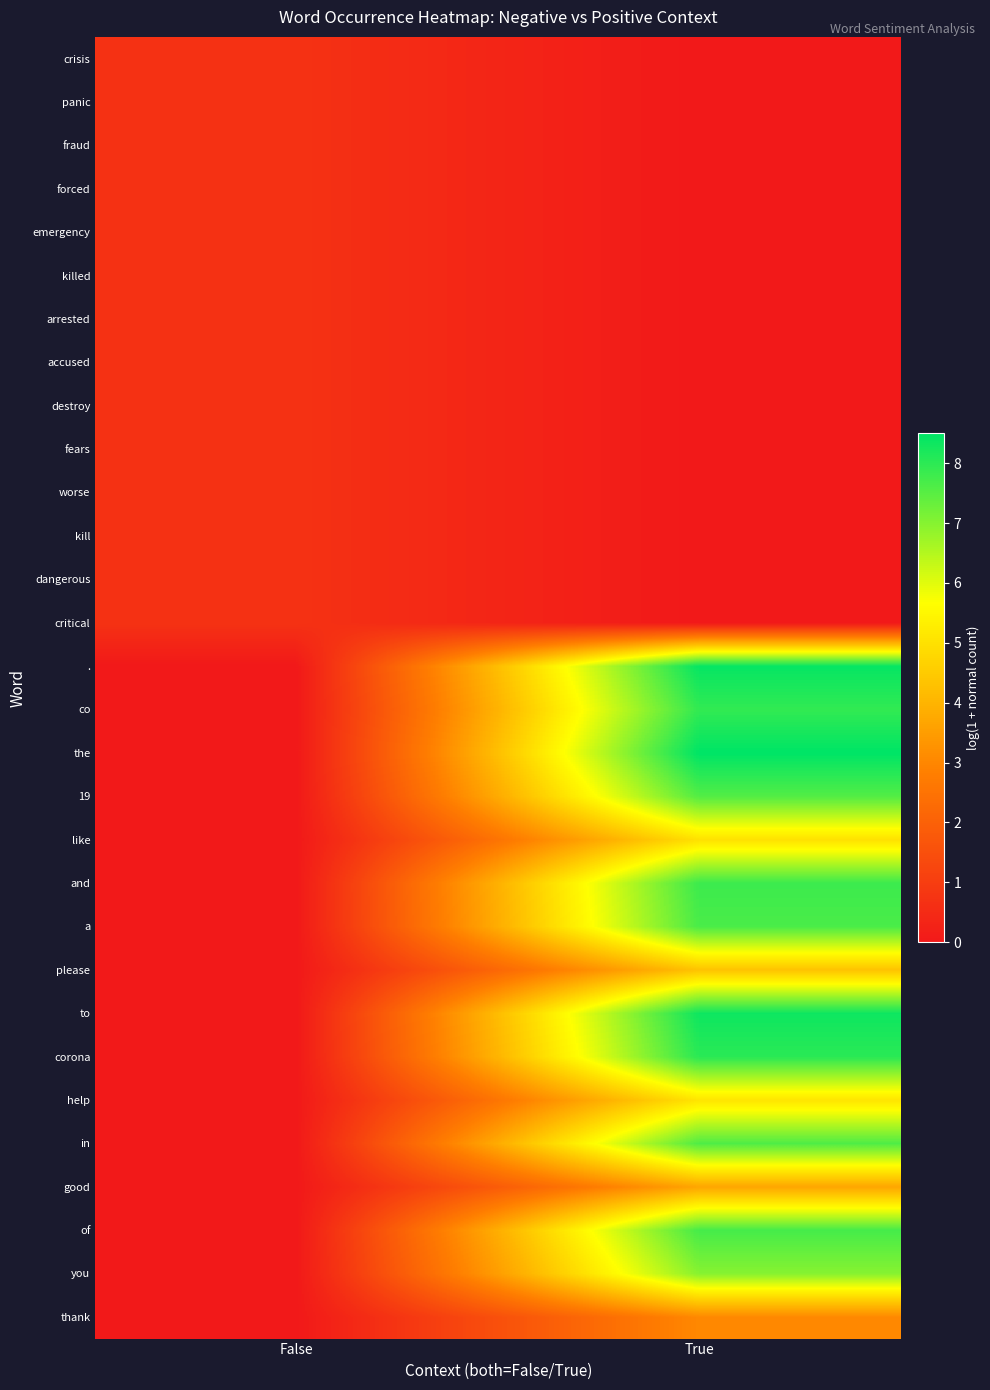

Reading left to right, transcribe all the data shown in this chart.

crisis: False=0.7	True=0.0
panic: False=0.7	True=0.0
fraud: False=0.7	True=0.0
forced: False=0.7	True=0.0
emergency: False=0.7	True=0.0
killed: False=0.7	True=0.0
arrested: False=0.7	True=0.0
accused: False=0.7	True=0.0
destroy: False=0.7	True=0.0
fears: False=0.7	True=0.0
worse: False=0.7	True=0.0
kill: False=0.7	True=0.0
dangerous: False=0.7	True=0.0
critical: False=0.7	True=0.0
.: False=0.0	True=8.4
co: False=0.0	True=7.9
the: False=0.0	True=8.5
19: False=0.0	True=7.6
like: False=0.0	True=5.0
and: False=0.0	True=7.8
a: False=0.0	True=7.7
please: False=0.0	True=4.3
to: False=0.0	True=8.3
corona: False=0.0	True=8.0
help: False=0.0	True=5.1
in: False=0.0	True=7.6
good: False=0.0	True=3.7
of: False=0.0	True=7.7
you: False=0.0	True=7.0
thank: False=0.0	True=3.0